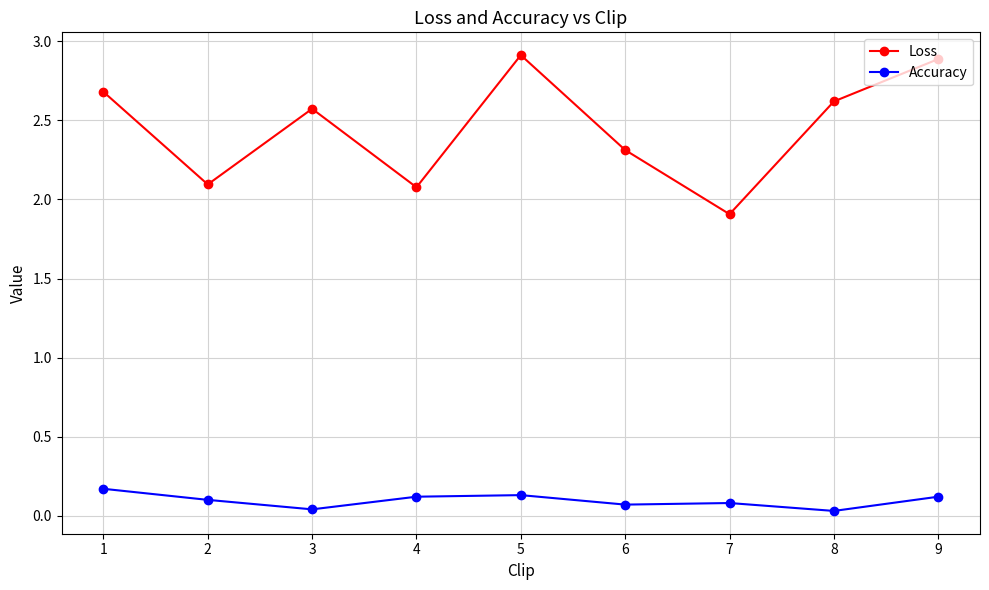

The Loss series shows 2.1 at 4. True or false?

True